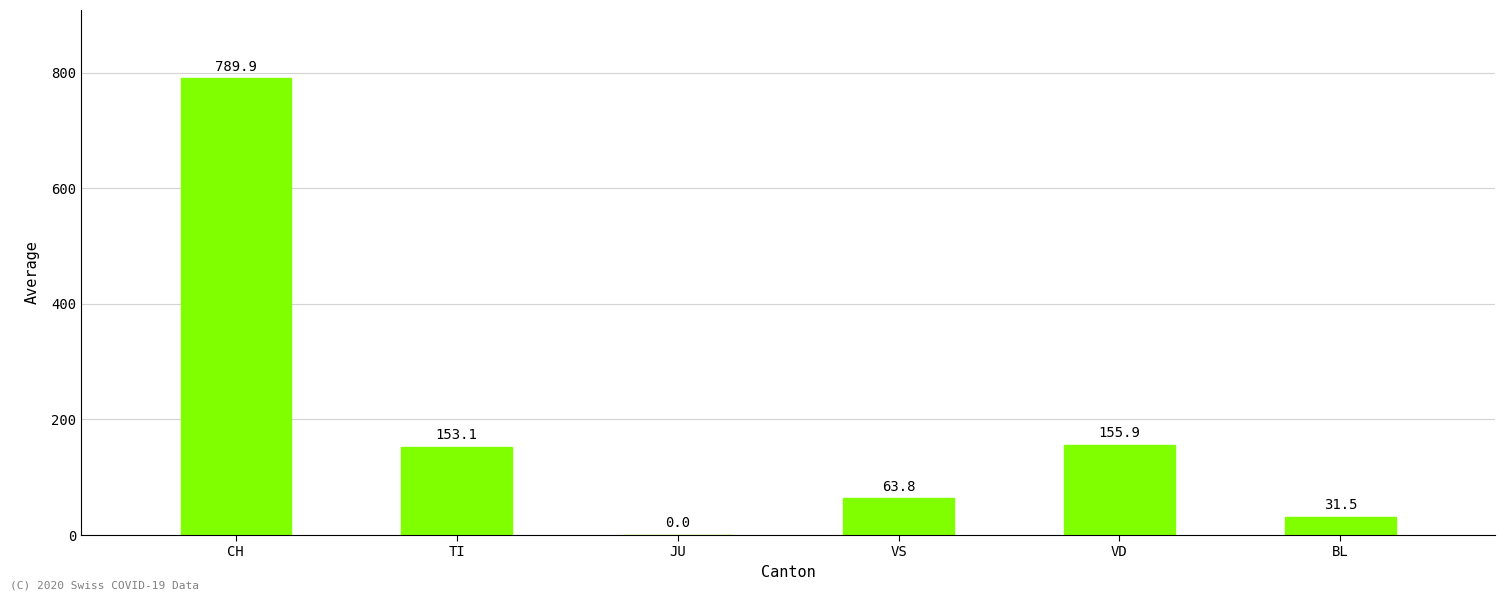

Where does the data first go above 153?

CH